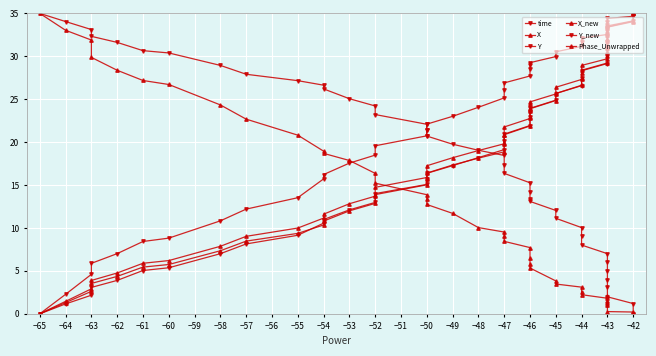

True or false: Phase_Unwrapped and Y intersect in this chart.

False